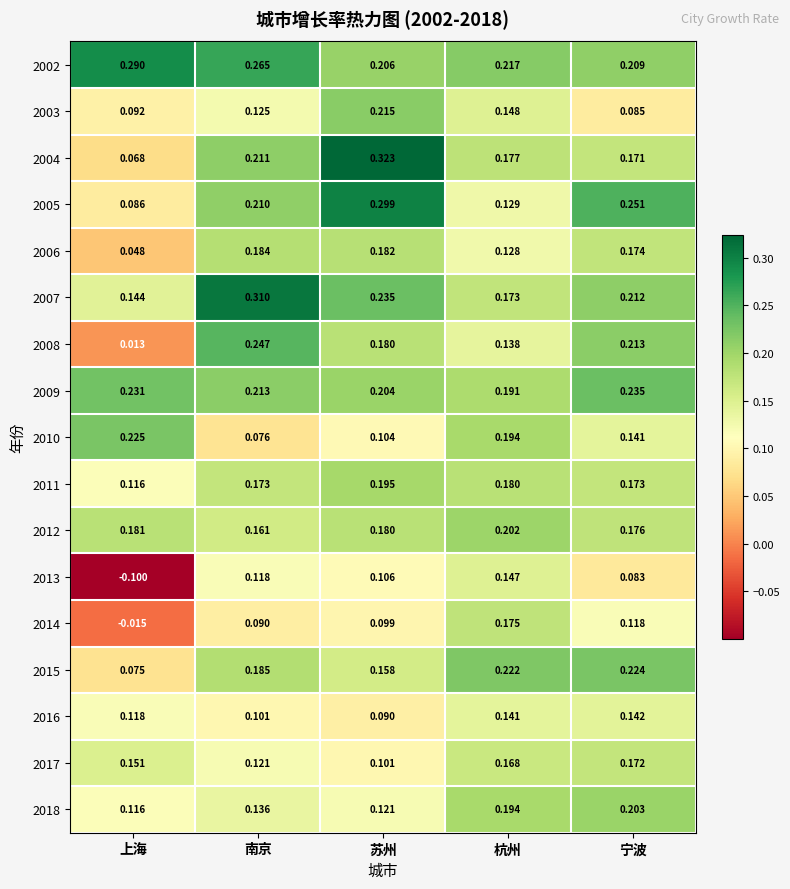

At which label is 2008 closest to 0?

上海